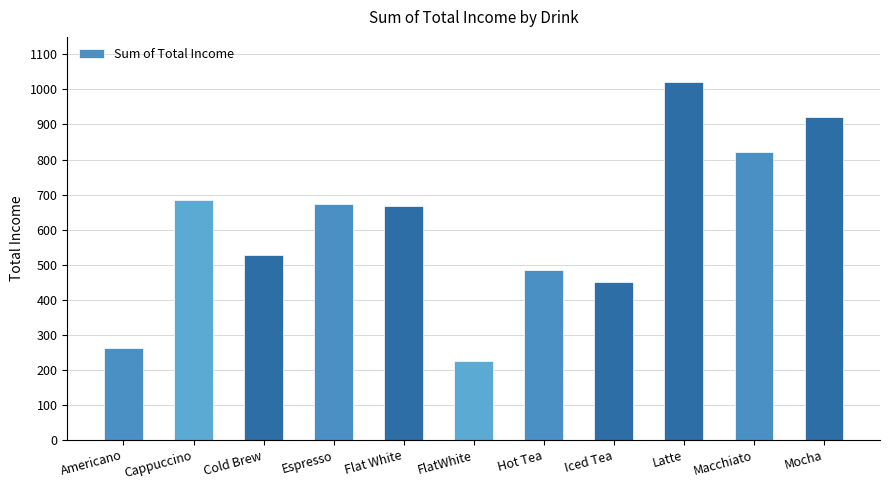

The value at Americano is 261.0. True or false?

True